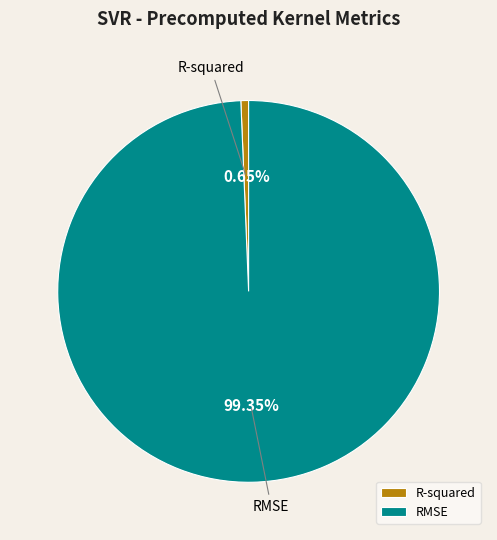

Rank the categories by value from highest to lowest.

RMSE, R-squared